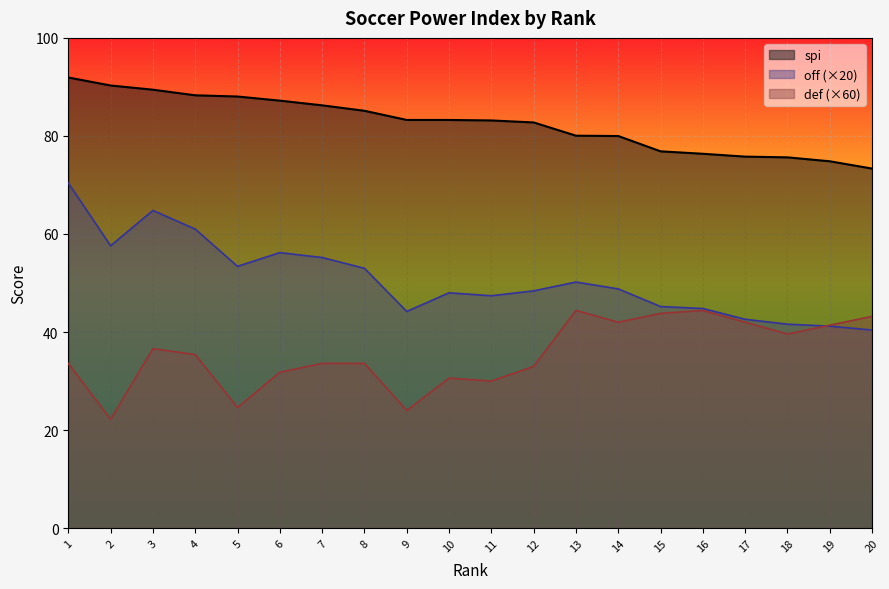

Reading left to right, what are all the values shown in this chart?

spi: 1=91.9	2=90.3	3=89.4	4=88.3	5=88.0	6=87.2	7=86.2	8=85.1	9=83.3	10=83.3	11=83.2	12=82.8	13=80.0	14=80.0	15=76.9	16=76.4	17=75.8	18=75.6	19=74.8	20=73.3
off: 1=70.4	2=57.6	3=64.8	4=61.0	5=53.4	6=56.2	7=55.2	8=53.0	9=44.2	10=48.0	11=47.4	12=48.4	13=50.2	14=48.8	15=45.2	16=44.8	17=42.6	18=41.6	19=41.2	20=40.4
def: 1=33.6	2=22.2	3=36.6	4=35.4	5=24.6	6=31.8	7=33.6	8=33.6	9=24.0	10=30.6	11=30.0	12=33.0	13=44.4	14=42.0	15=43.8	16=44.4	17=42.0	18=39.6	19=41.4	20=43.2